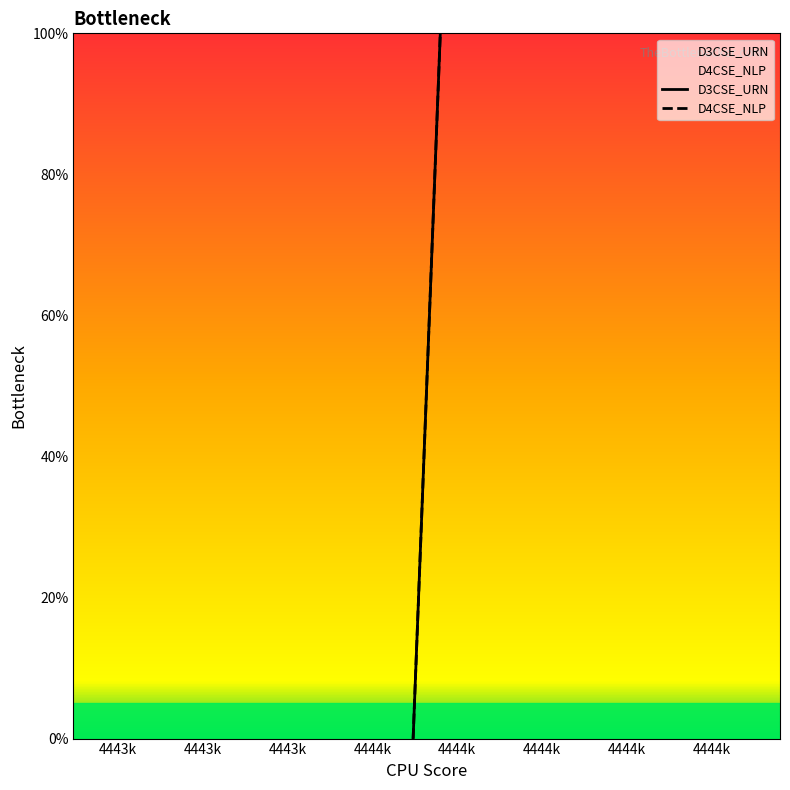

Is this an area chart (filled region under the line)?

No